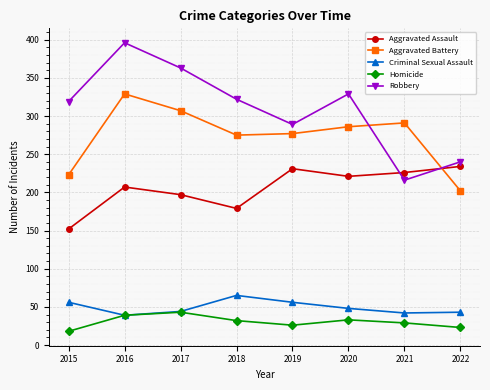

What is the difference between the highest and lowest values at 2017?

320